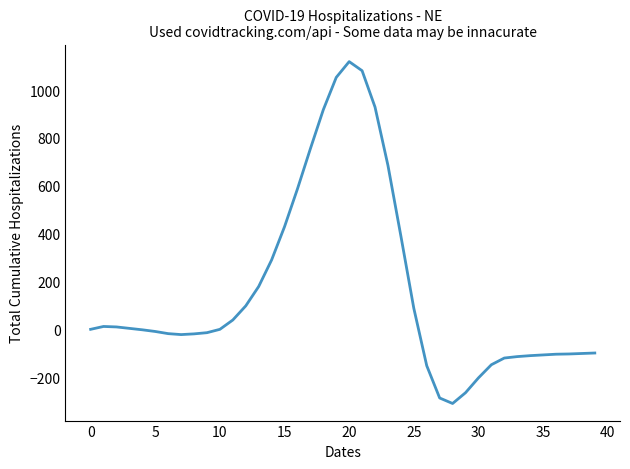

What is the minimum value shown in the chart?

-310